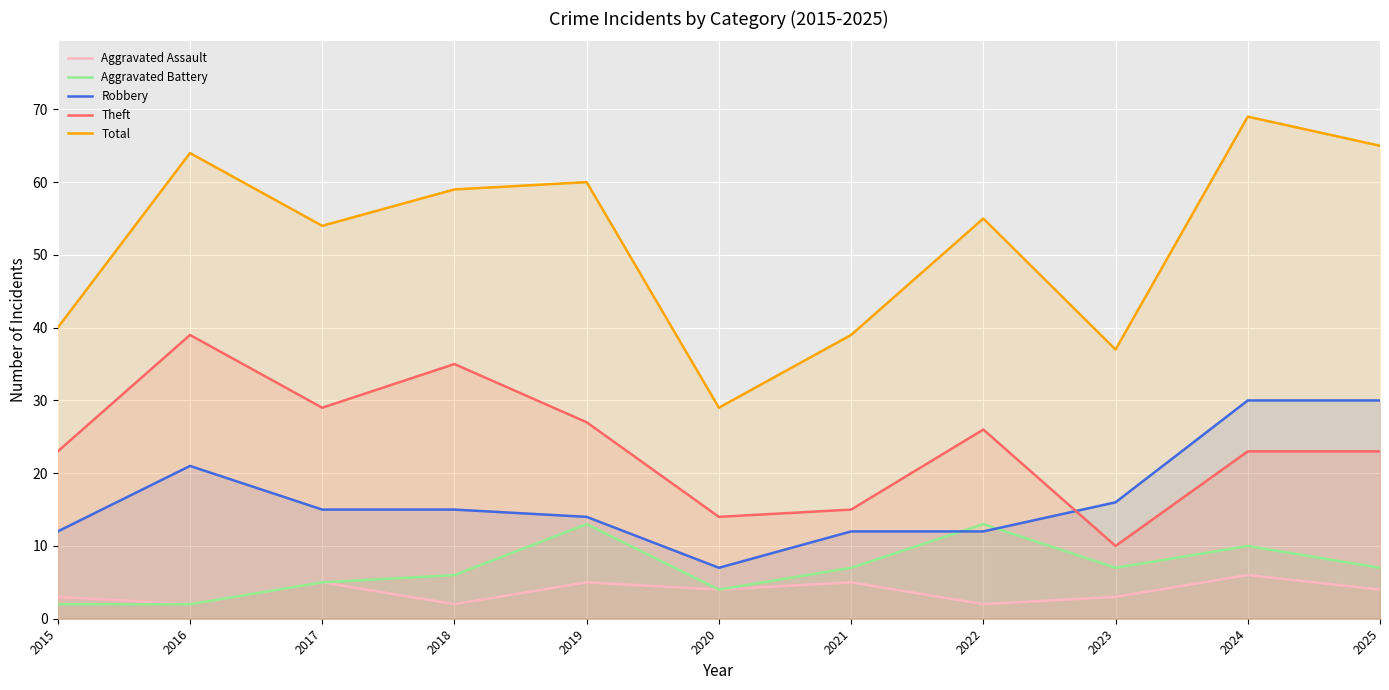

Does the chart display data point markers on the line(s)?

No